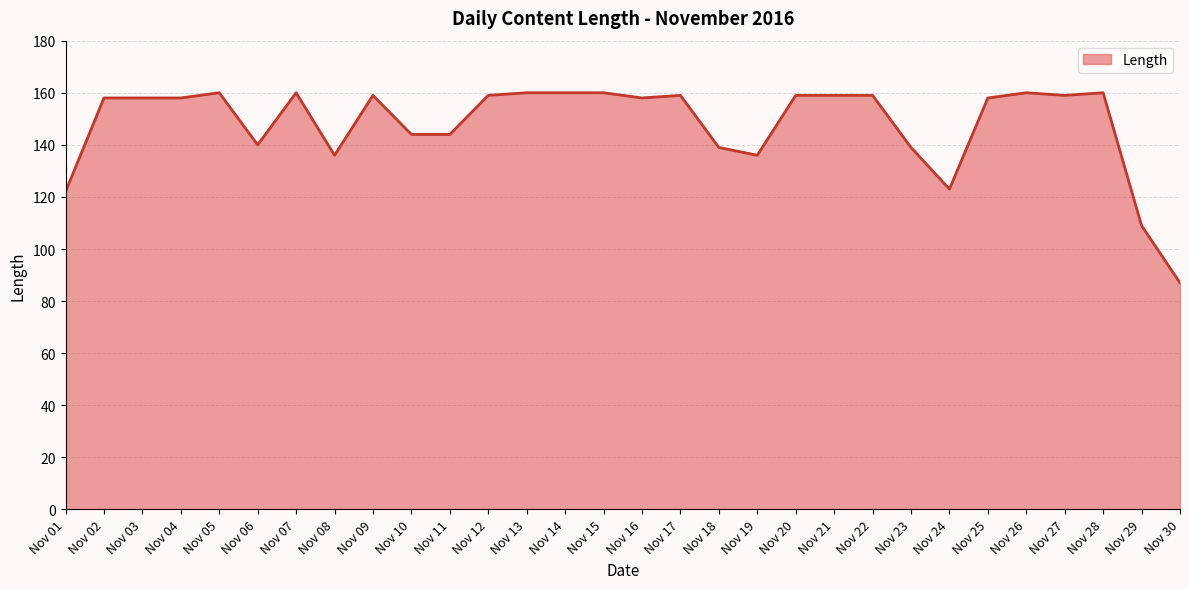

Read the value at Nov 17, to the nearest 5.

160